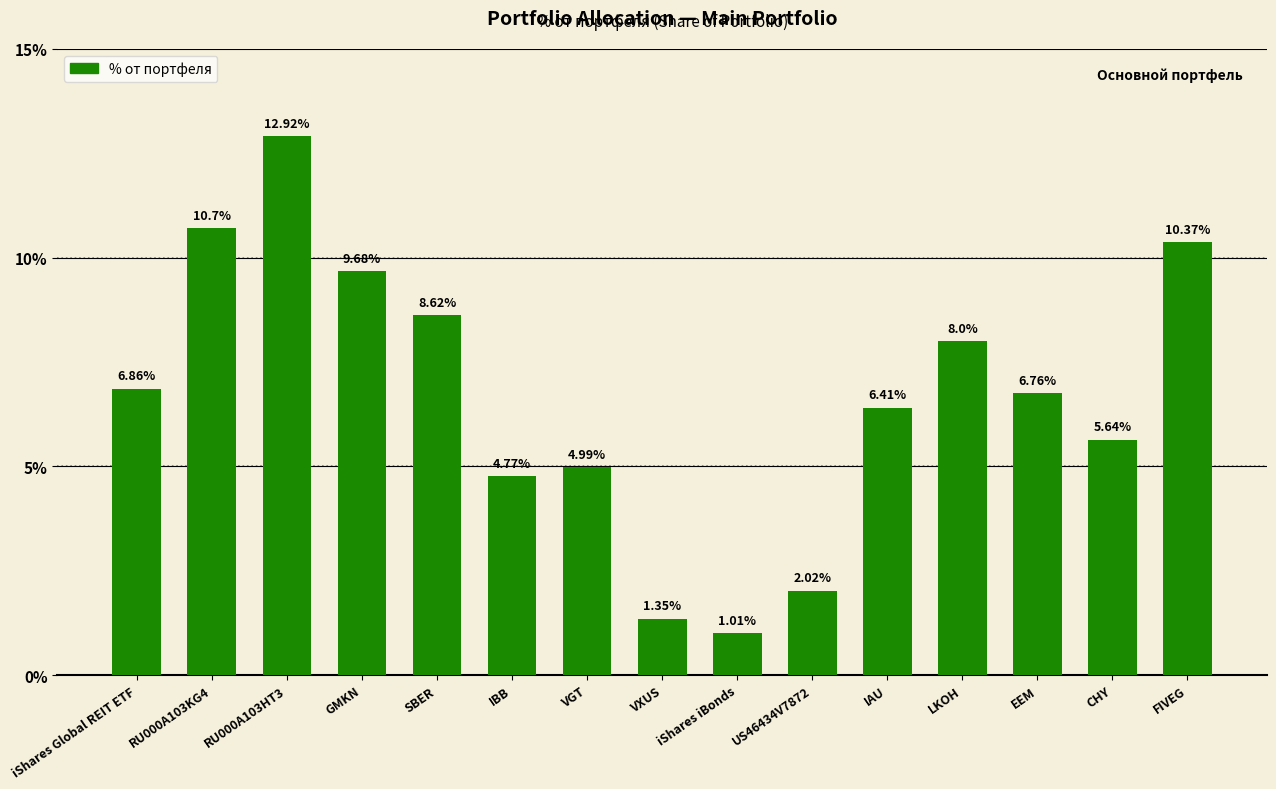

Rank the categories by value from highest to lowest.

RU000A103HT3, RU000A103KG4, FIVEG, GMKN, SBER, LKOH, iShares Global REIT ETF, EEM, IAU, CHY, VGT, IBB, US46434V7872, VXUS, iShares iBonds